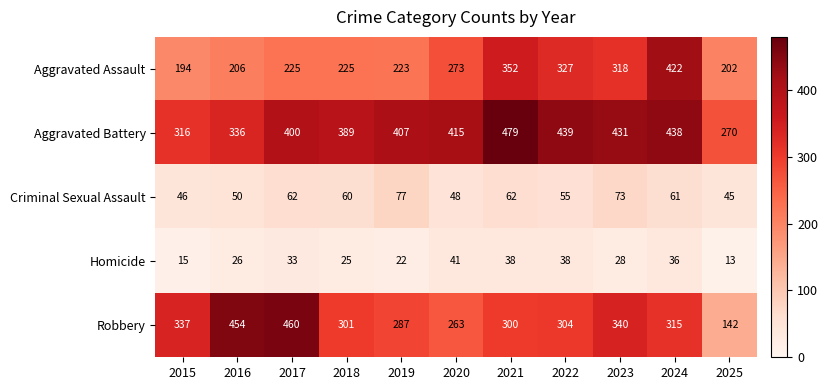

At how many categories does at least one series exceed 315?

10